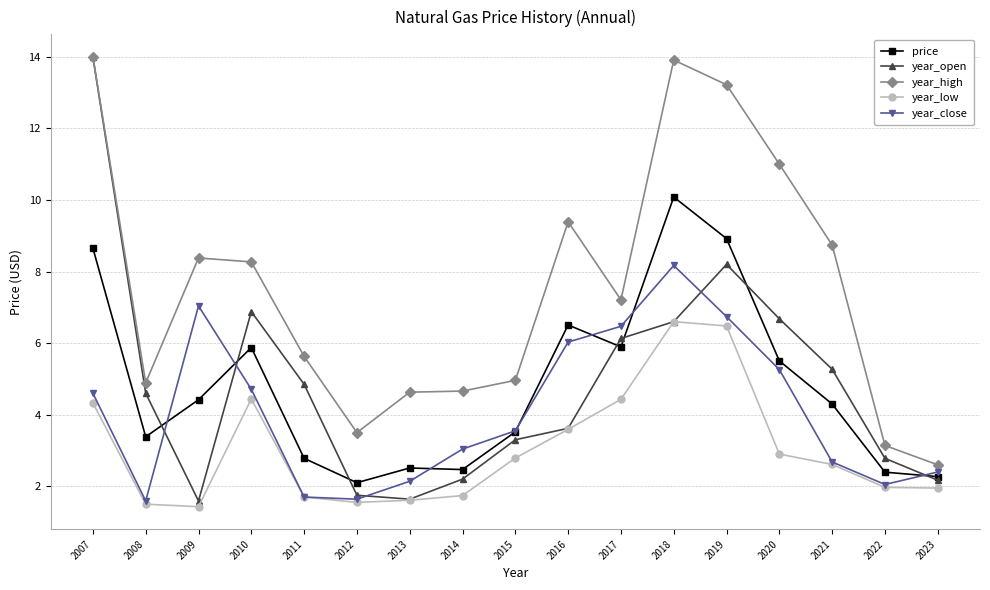

At which label does year_close first exceed 3?

2007